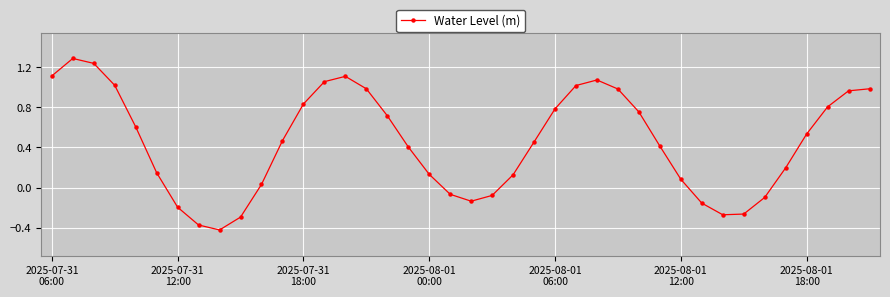

What is the average value?

0.4